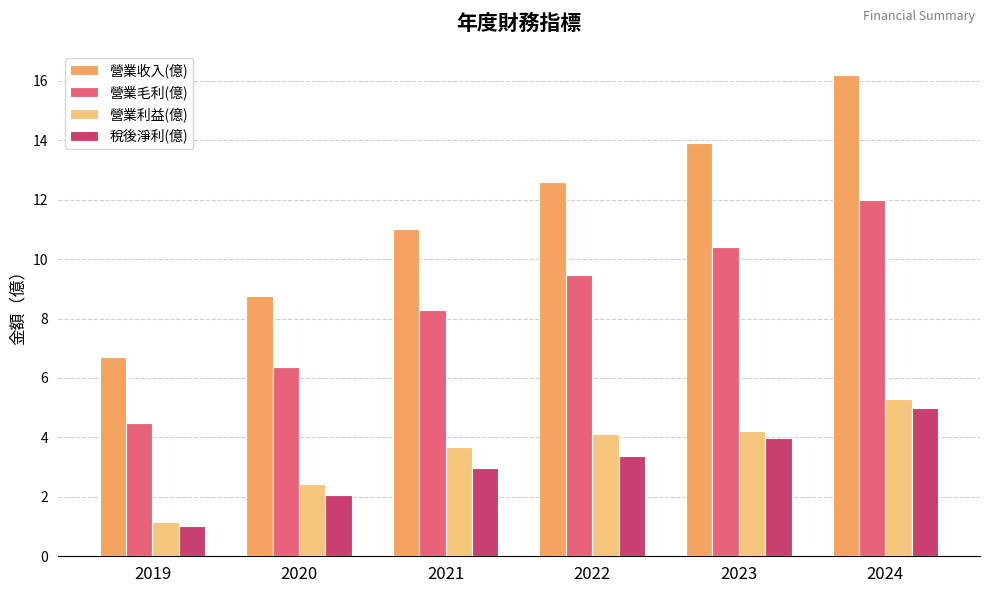

How many bars are there in total?

24